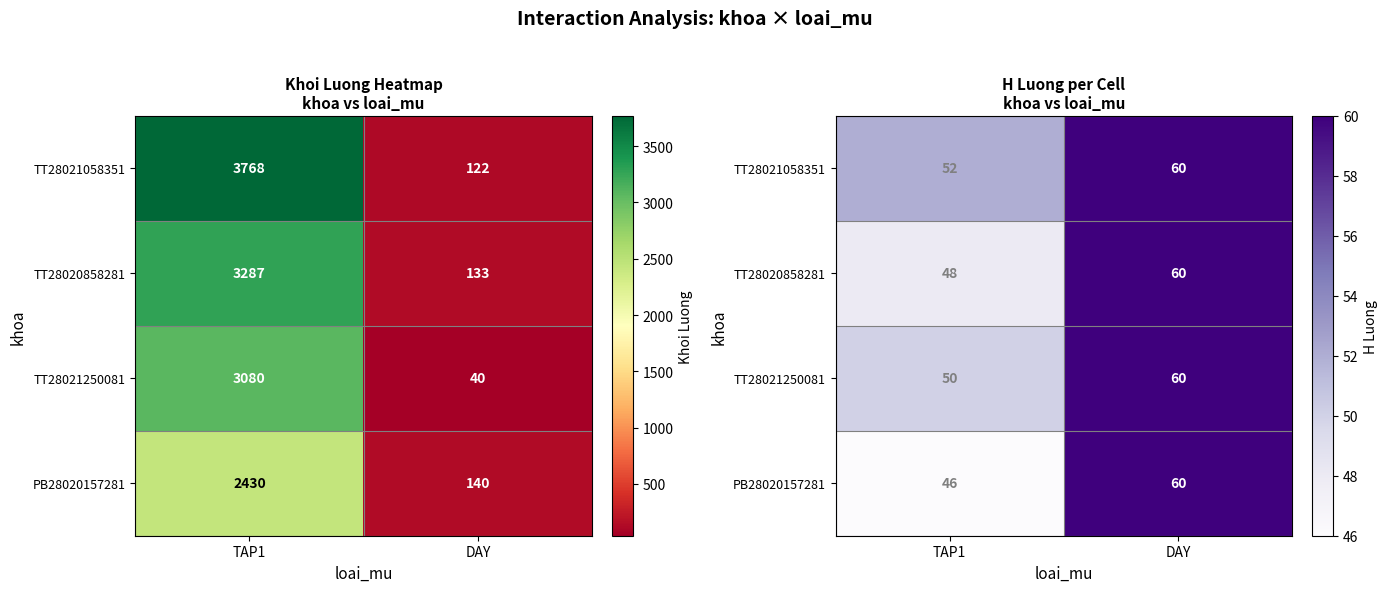

Rank the series by their maximum value, from highest to lowest.

TT28021058351, TT28020858281, TT28021250081, PB28020157281